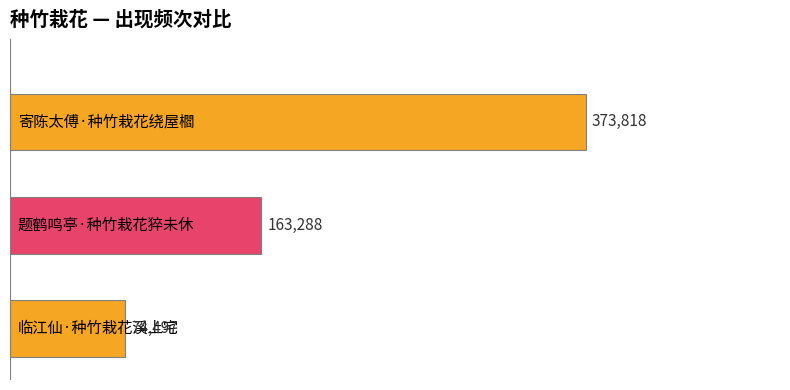

What is the minimum value shown in the chart?

74497